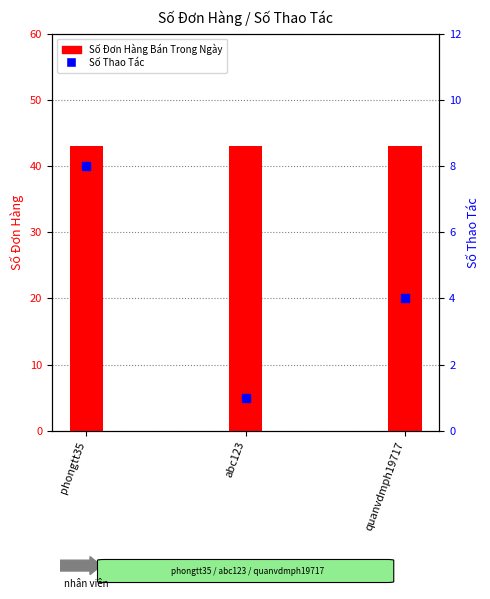

Is the value of Số Thao Tác at abc123 greater than the value of Số Đơn Hàng Bán Trong Ngày at abc123?

No